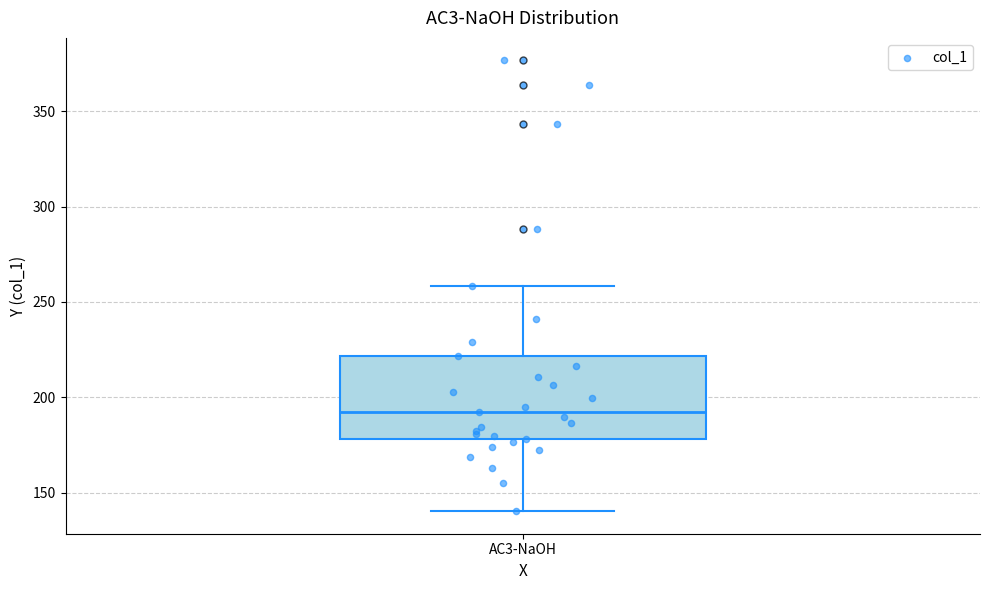

Transcribe this box plot: give where the median line is, the range the box spans, and where the two whiskers end, as read against the y-axis. The values are not printed on the chart, so give them approximately, as read against the axis.

median 195, box 180 to 220, whiskers 140 to 260